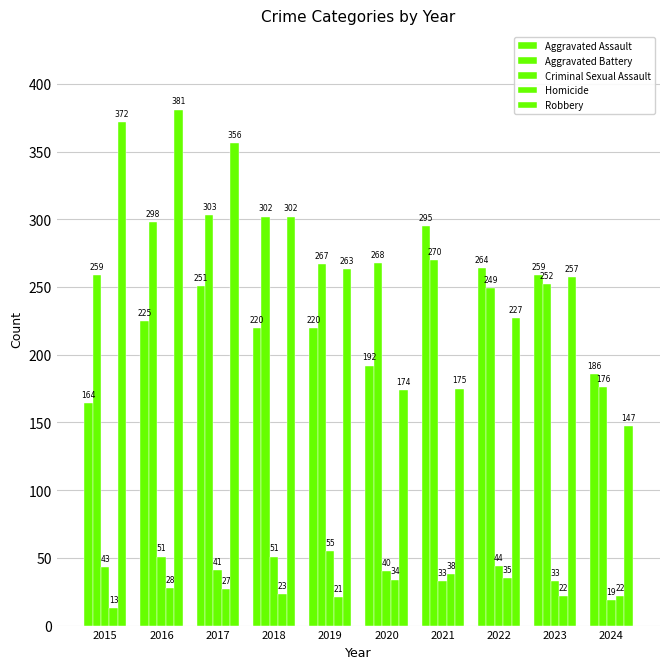

Count the number of data series in this chart.

5